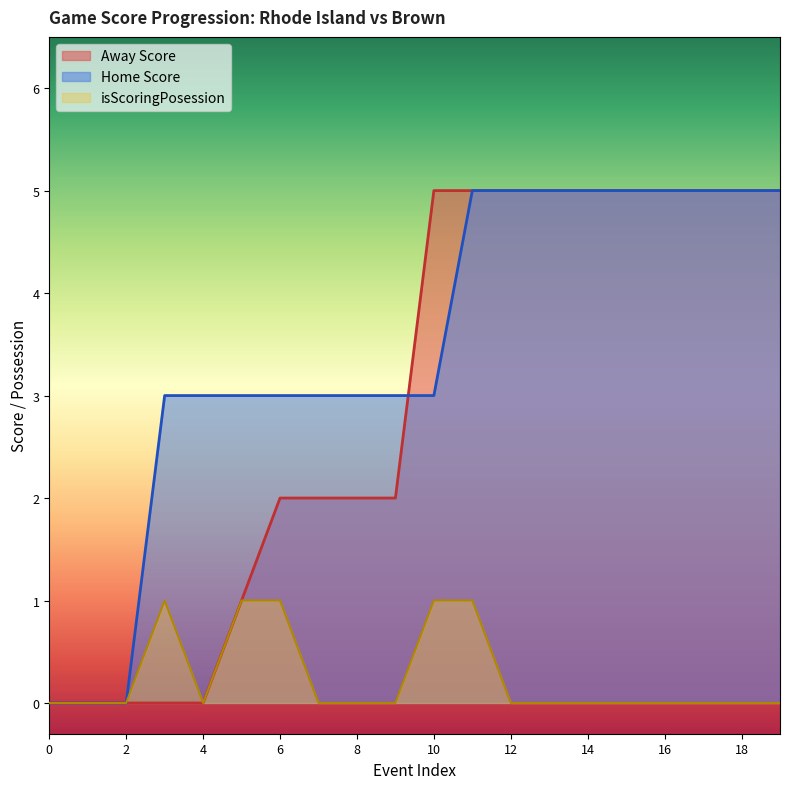

Does the chart display data point markers on the line(s)?

No